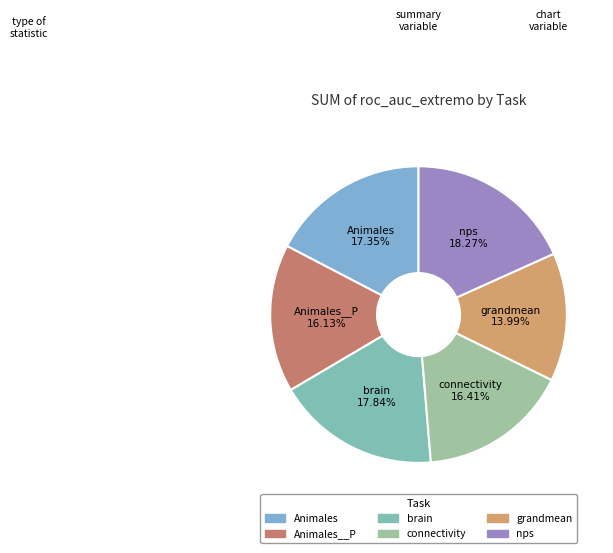

How many slices are in this pie chart?

6